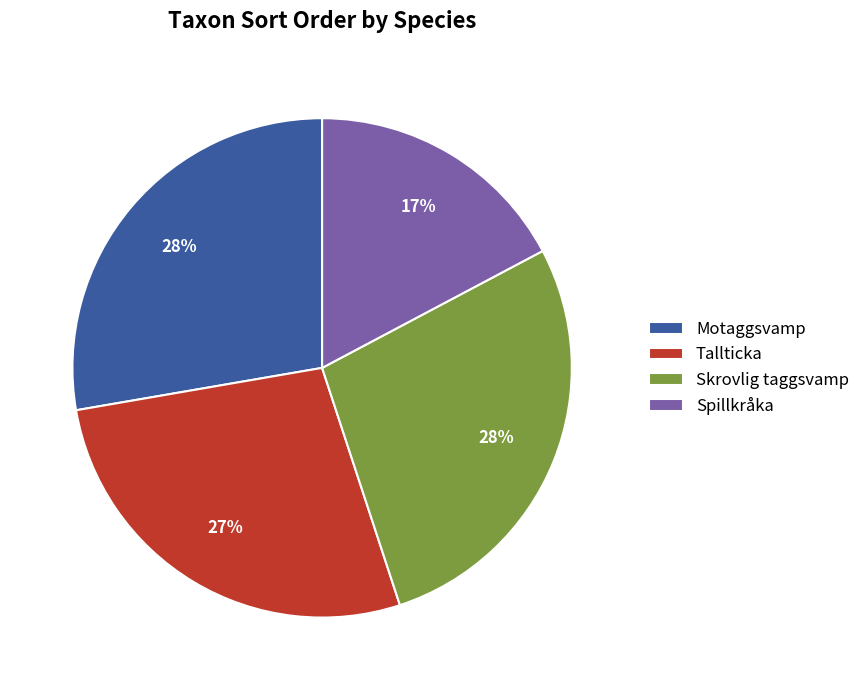

True or false: Motaggsvamp accounts for 34% of the total.

False